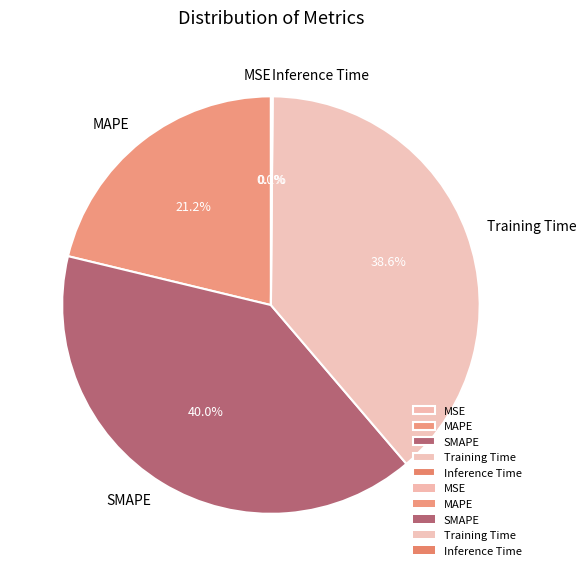

The SMAPE slice represents 51% of the pie. True or false?

False